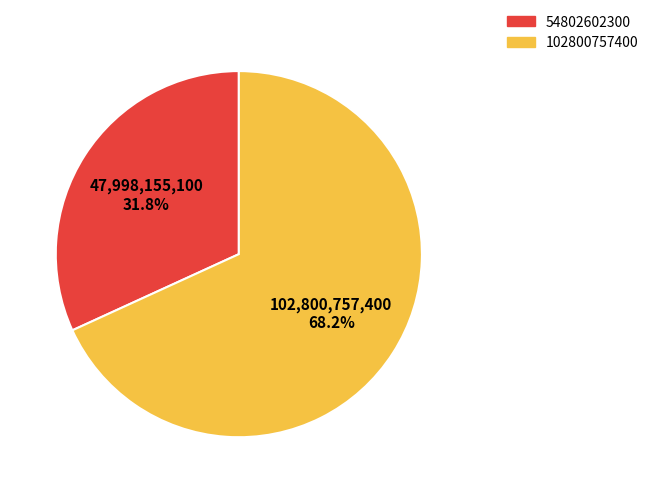

Which category has the biggest portion of the pie?

102800757400